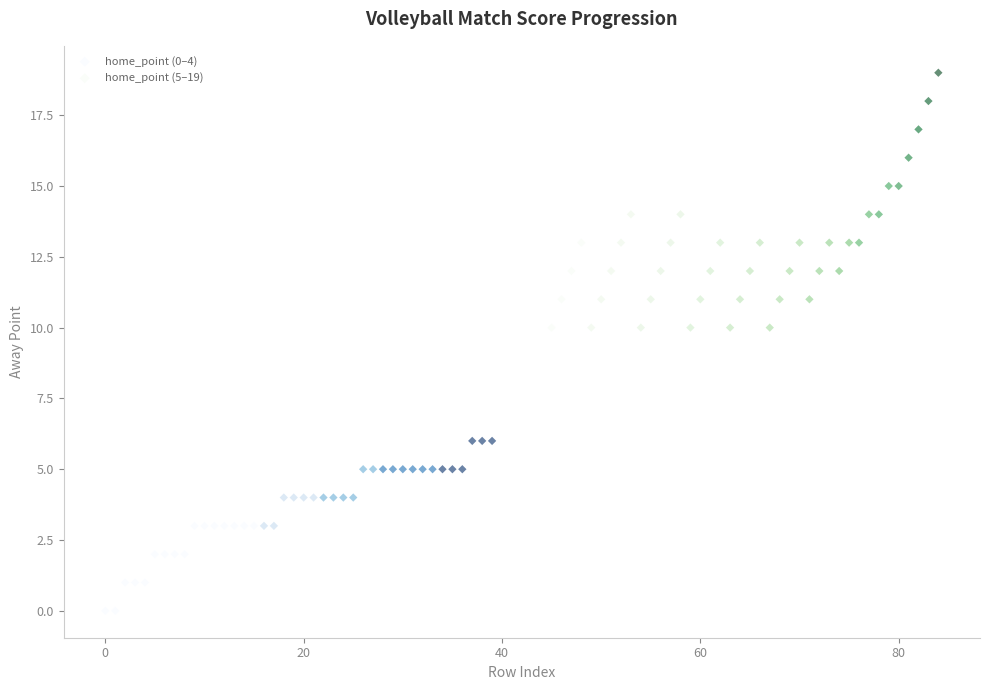

Which series has the largest Y range (max minus min)?

home_point (5–19)